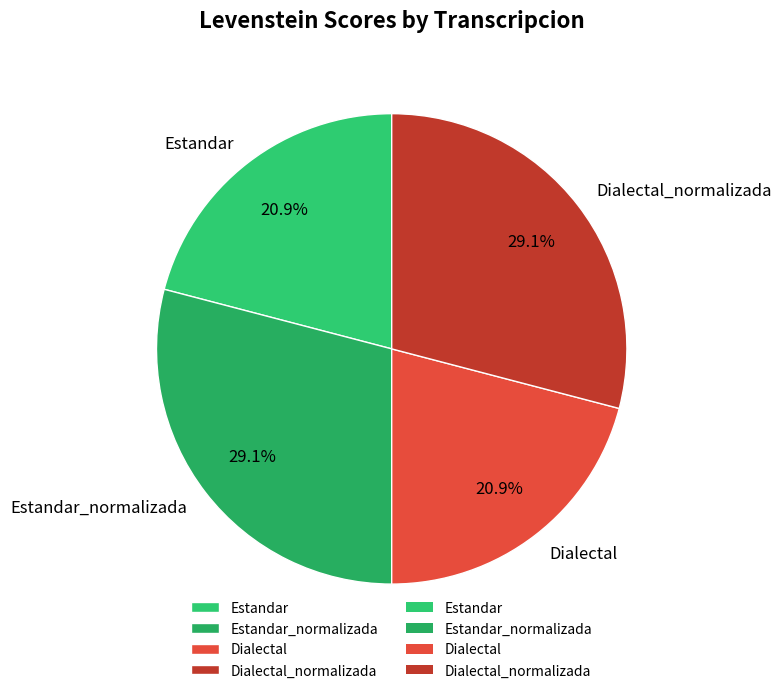

Does Estandar account for over 50% of the chart?

No